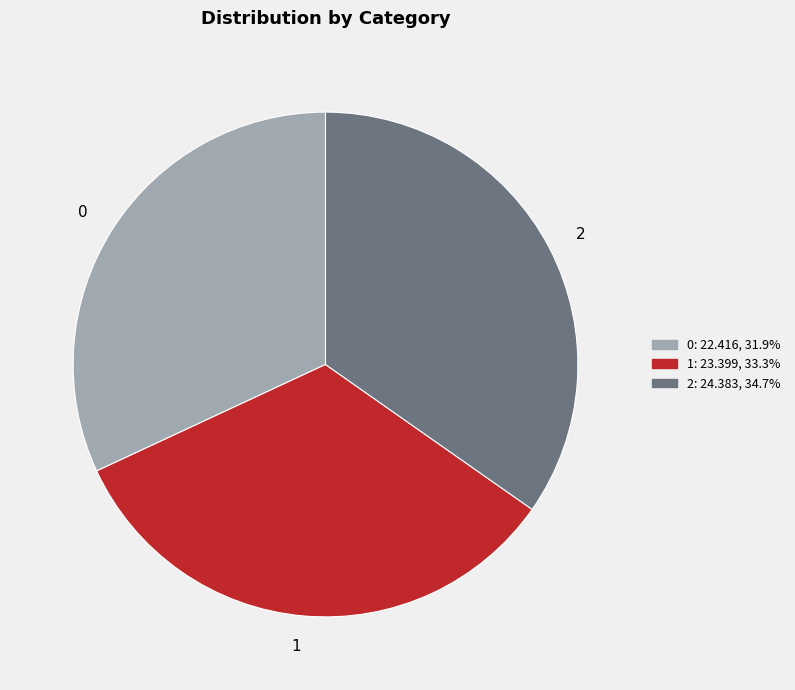

Combined, do 1 and 2 account for over 50%?

Yes